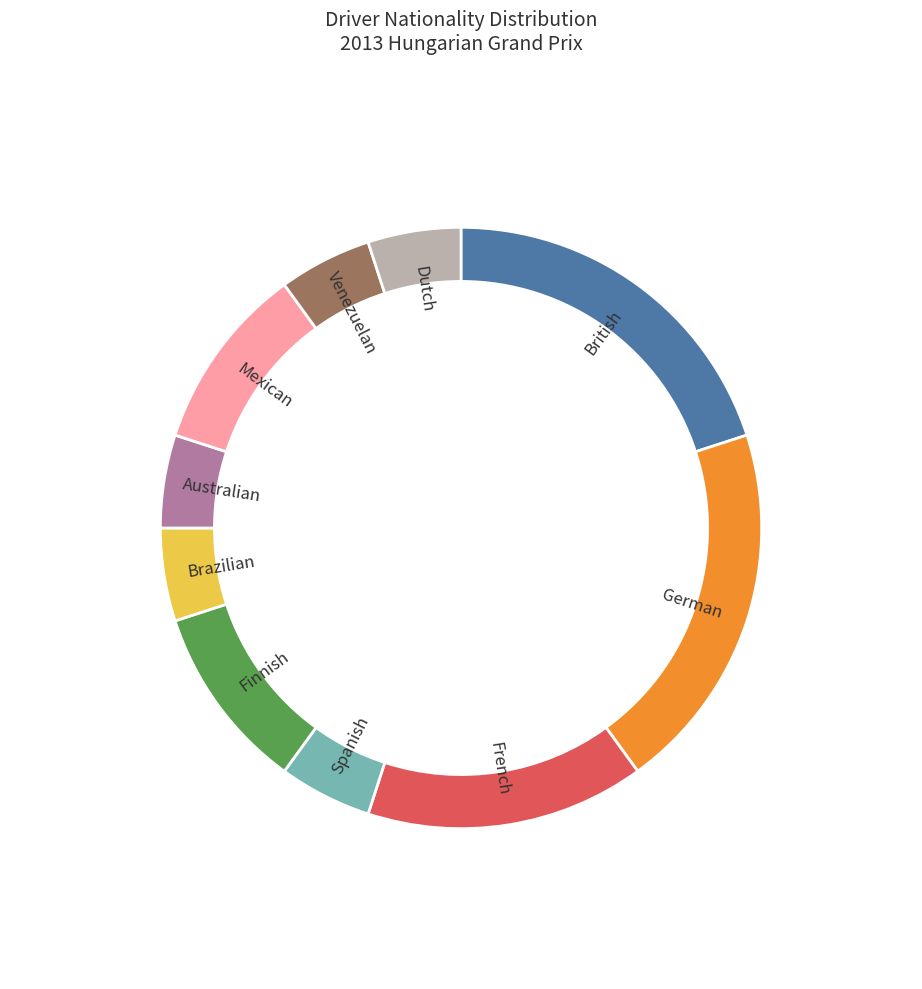

Which slice is the smallest?

Spanish